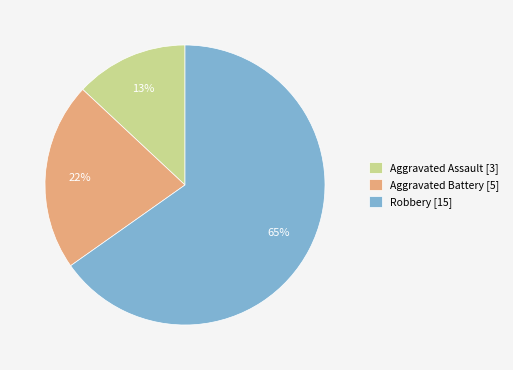

To the nearest percent, what is the combined percentage of Robbery and Aggravated Battery?

87%